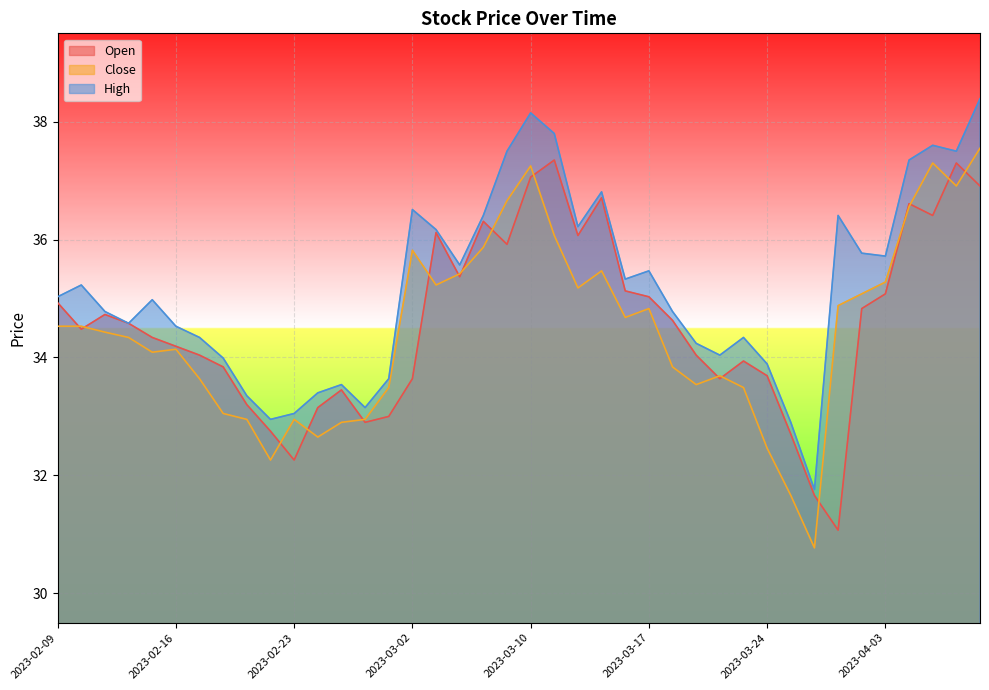

What is the label of the 40th point from the left?

2023-04-11